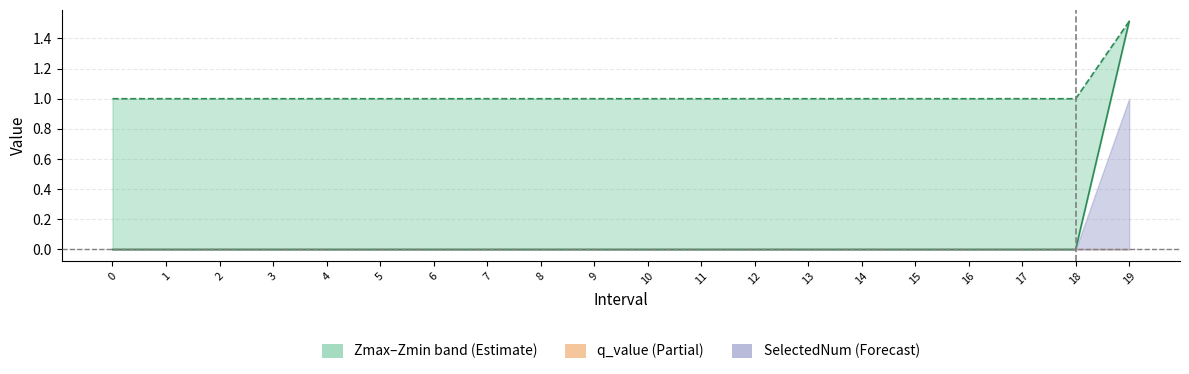

At which label does Zmin reach its peak?

19